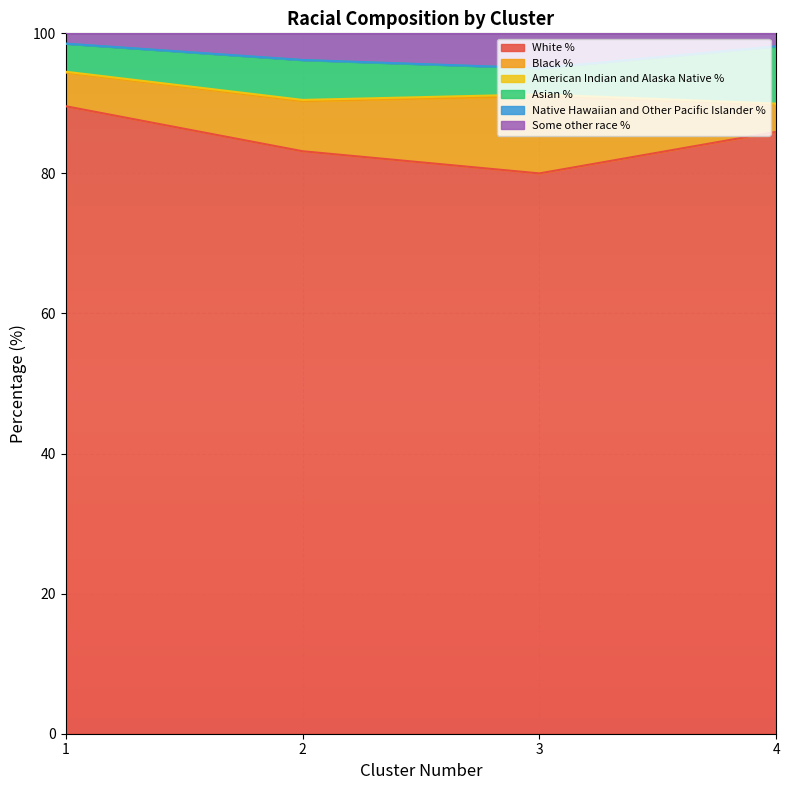

What is the difference between the maximum and second lowest values in the Black % series?

6.2